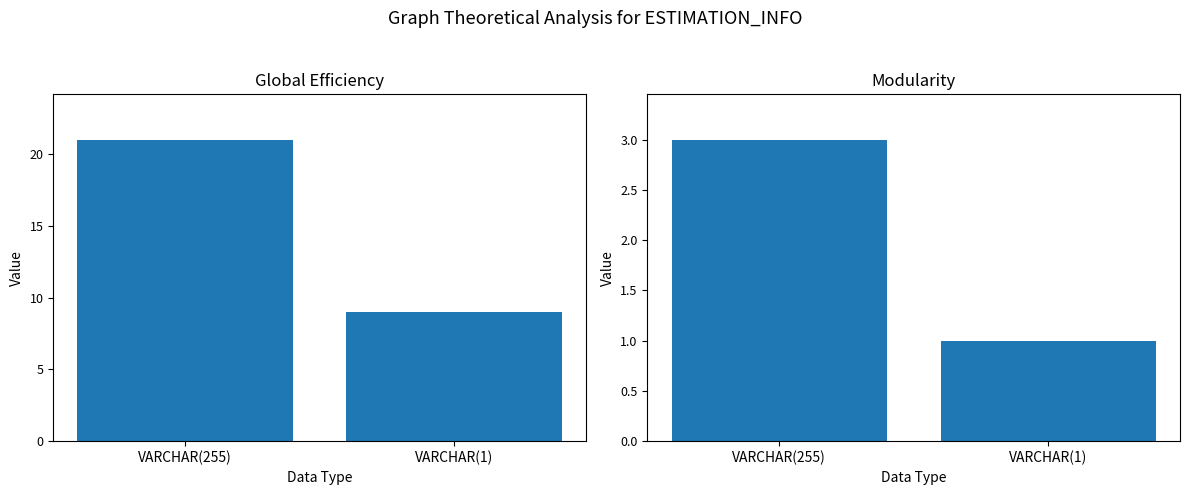

The Modularity series shows 2 at VARCHAR(1). True or false?

False